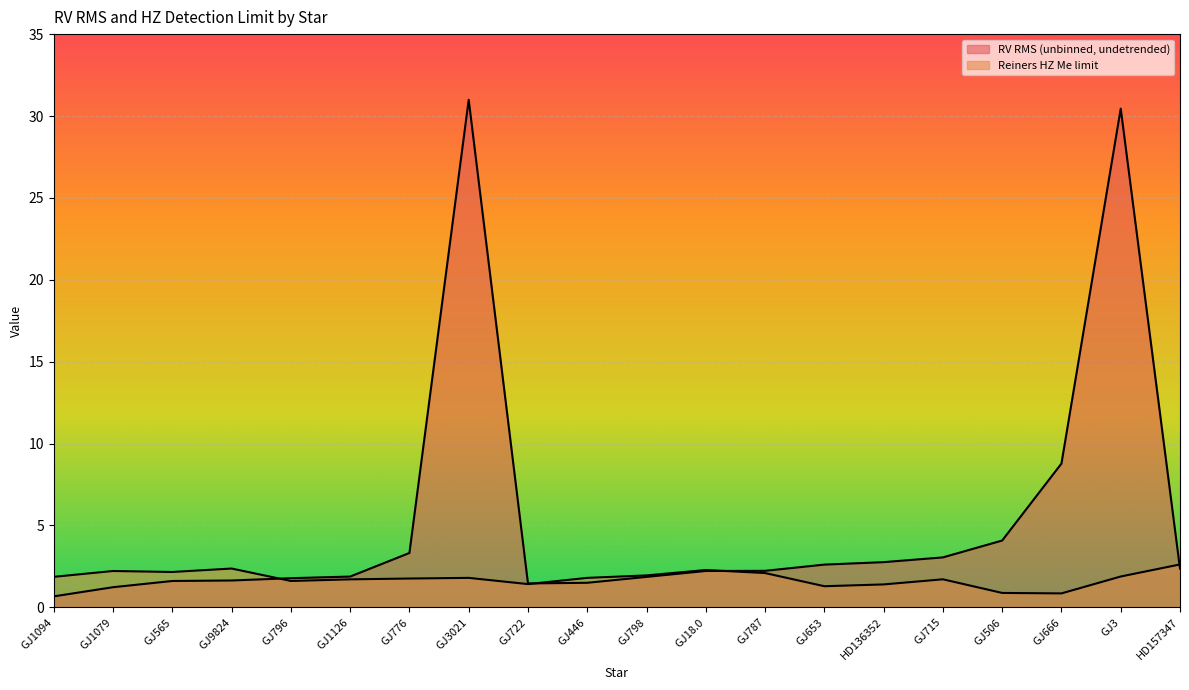

What is the label of the 9th point from the right?

GJ18.0